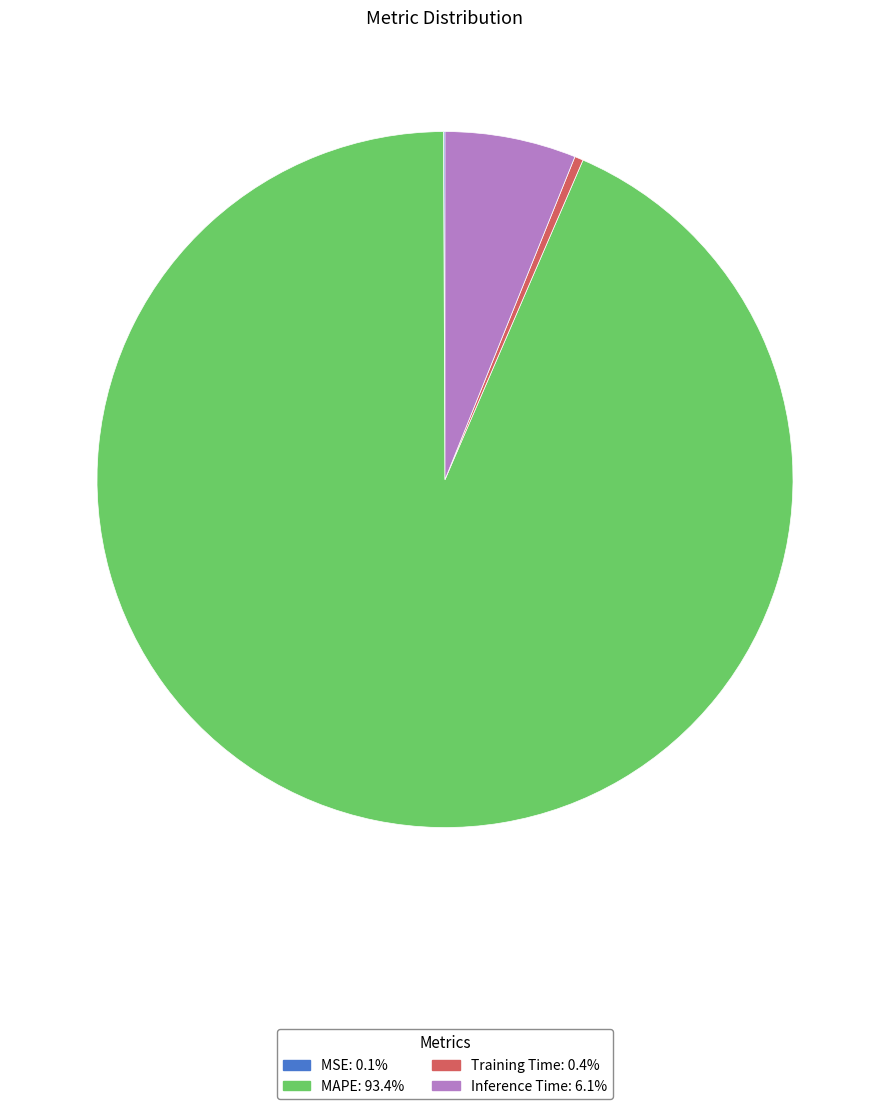

Is the sum of MAPE: 93.4% and Training Time: 0.4% greater than half?

Yes